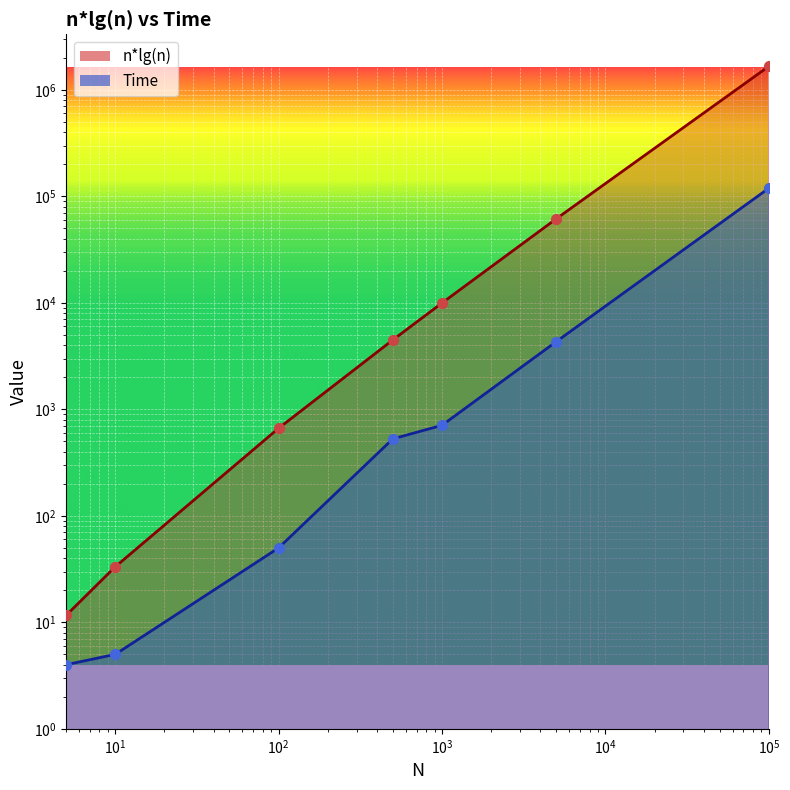

Which series contains the highest Y value?

n*lg(n)